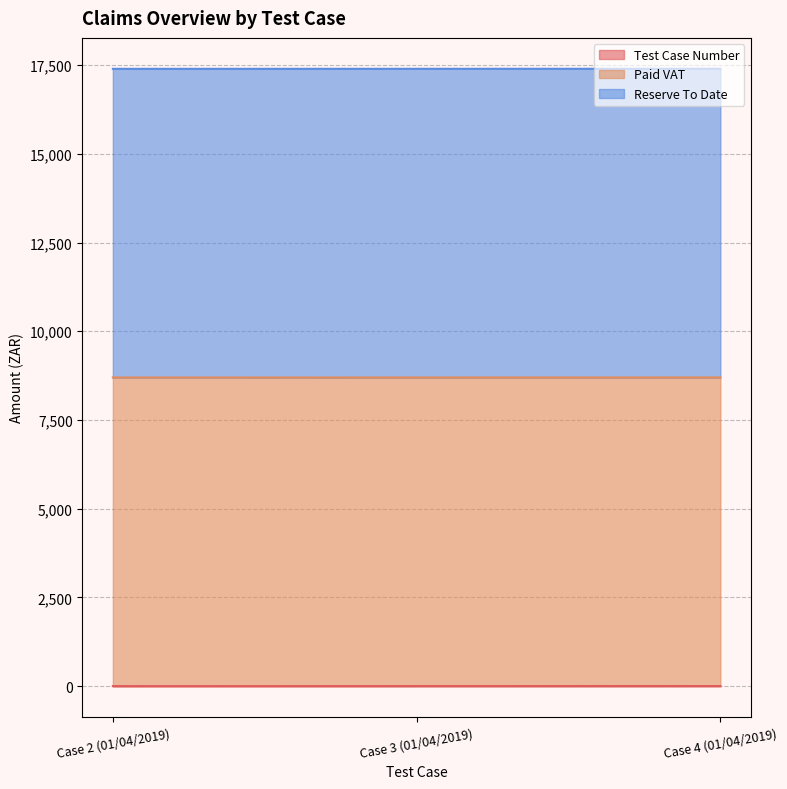

Is the value of Test Case Number at Case 2 (01/04/2019) greater than the value of Paid VAT at Case 4 (01/04/2019)?

No